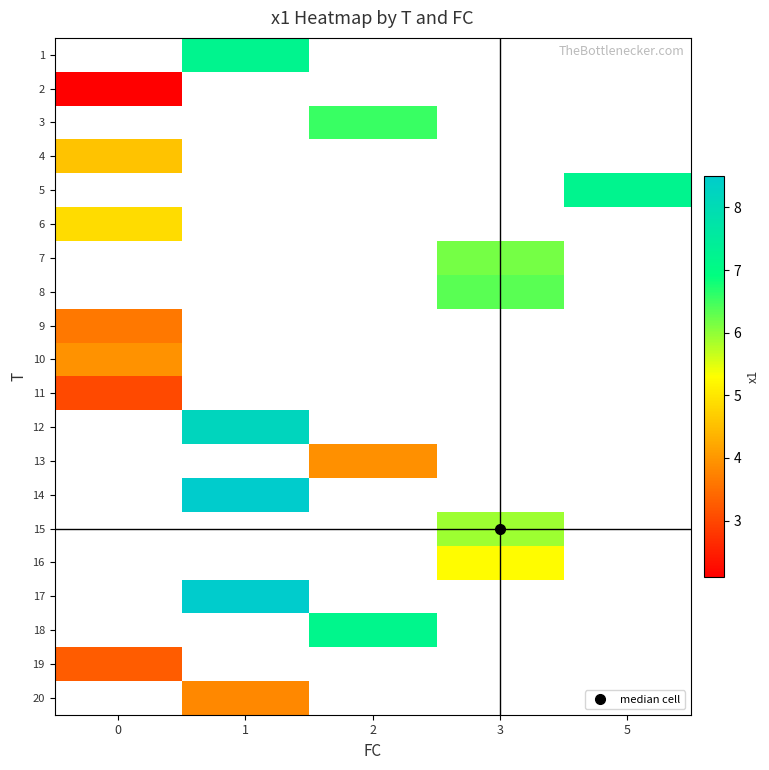

List the labels in order of 19 value, largest first.

0, 1, 2, 3, 5